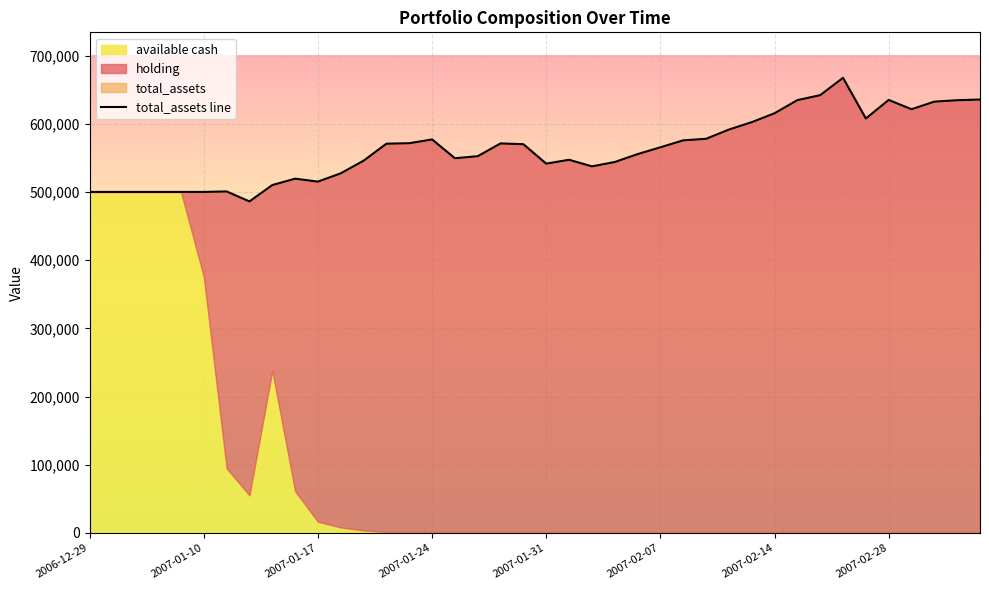

What is the difference between the maximum and minimum values?

181216.8